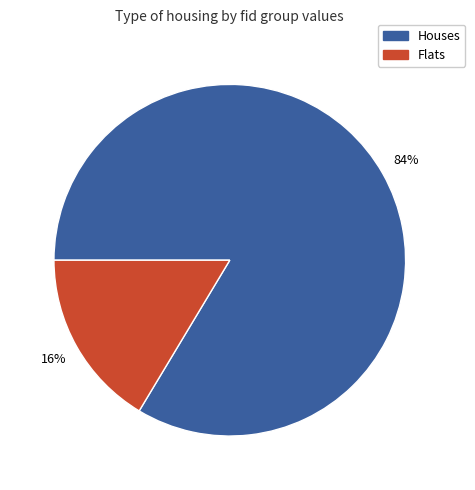

To the nearest percent, what is the average slice percentage?

50%